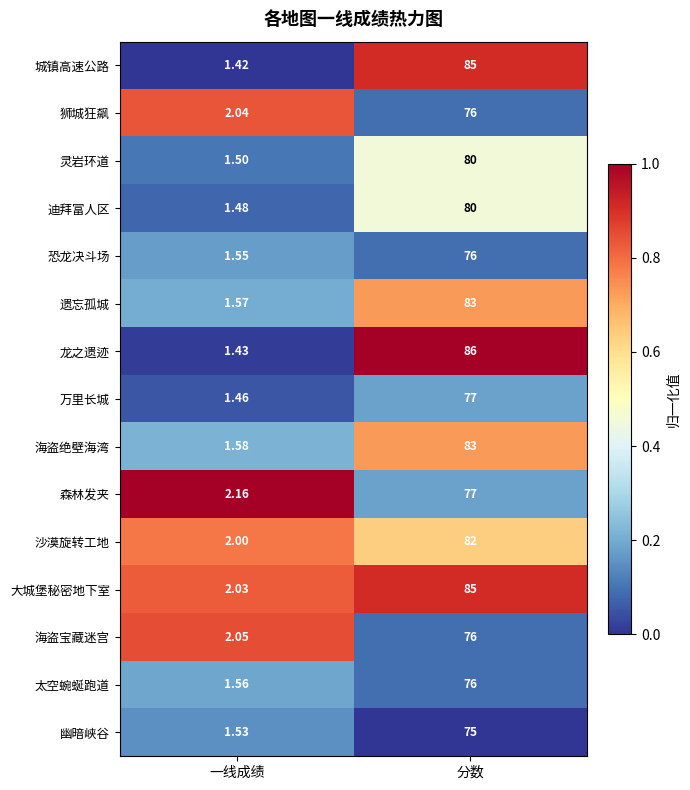

What is the spread (max minus min) of values at 分数?

11.0